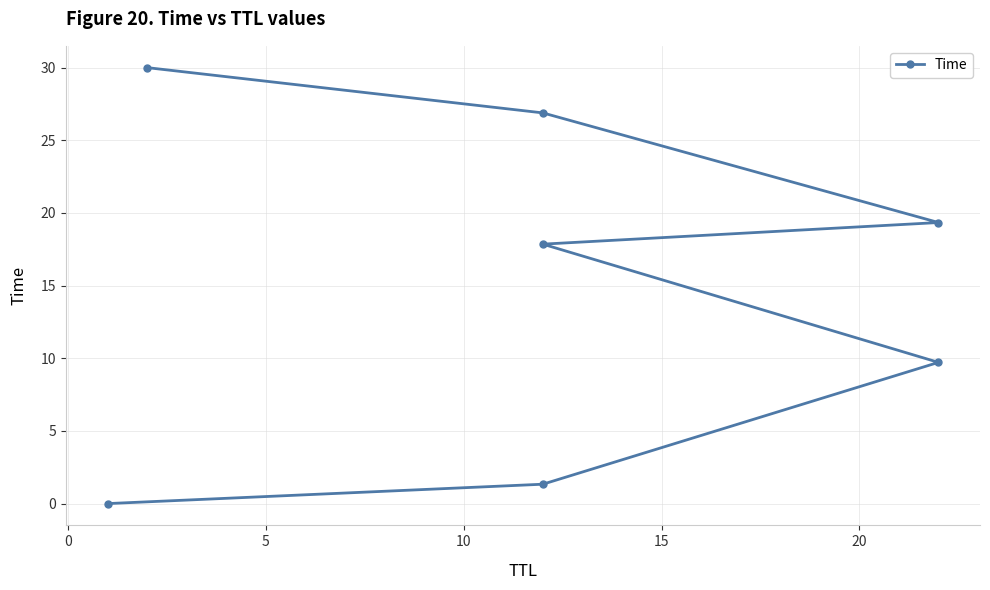

What is the maximum value shown in the chart?

30.0